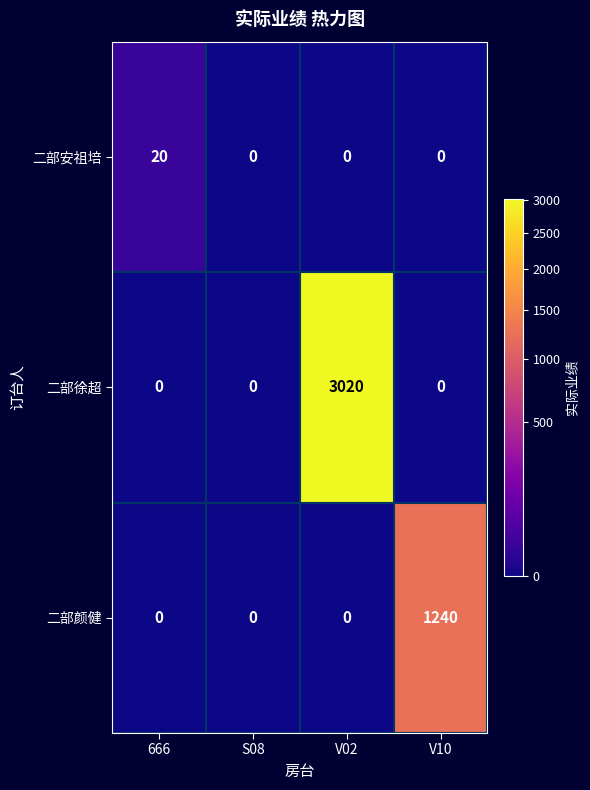

List the series in order of their peak value, lowest first.

二部安祖培, 二部颜健, 二部徐超